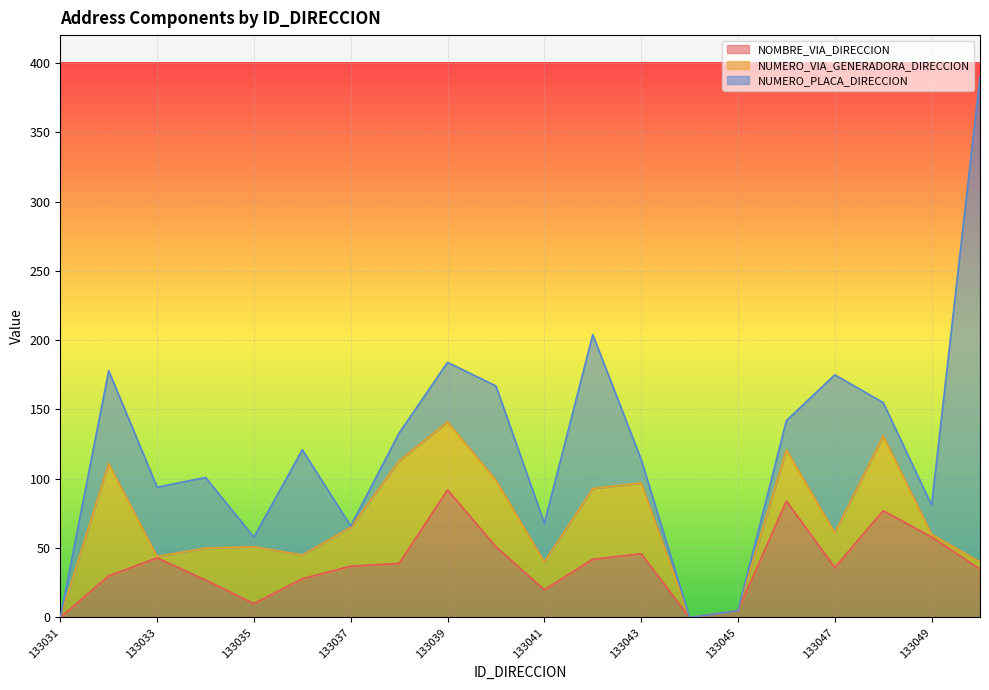

What is the sum of the NUMERO_VIA_GENERADORA_DIRECCION values at 133043 and 133031?

51